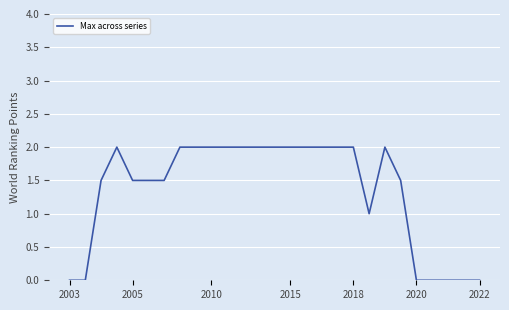

What is the maximum value shown in the chart?

2.0